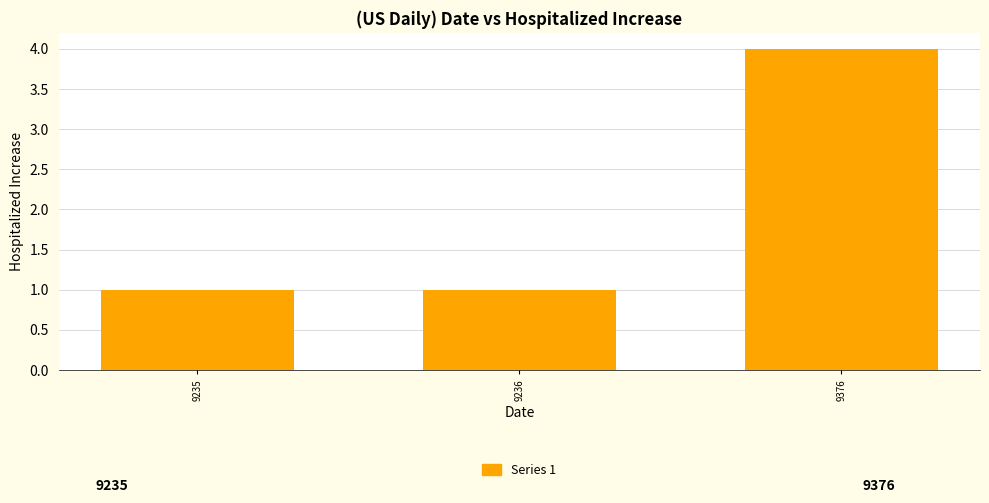

What is the greatest value displayed?

4